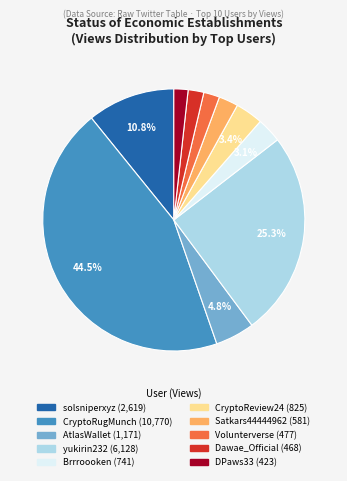

Does any single category account for the majority?

No